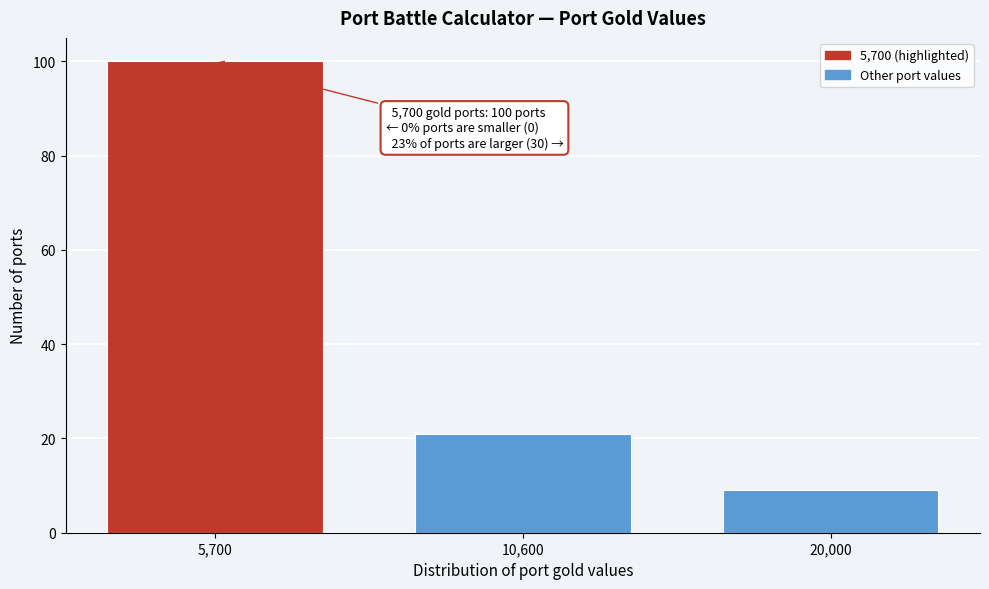

Reading left to right, extract all data points from this chart.

5,700=100	10,600=21	20,000=9